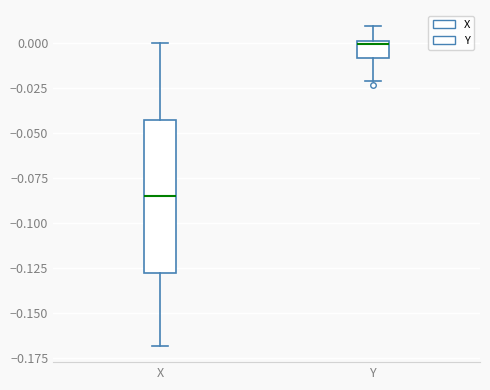

Comparing the boxes themselves (not the whiskers), which one is the tallest?

X